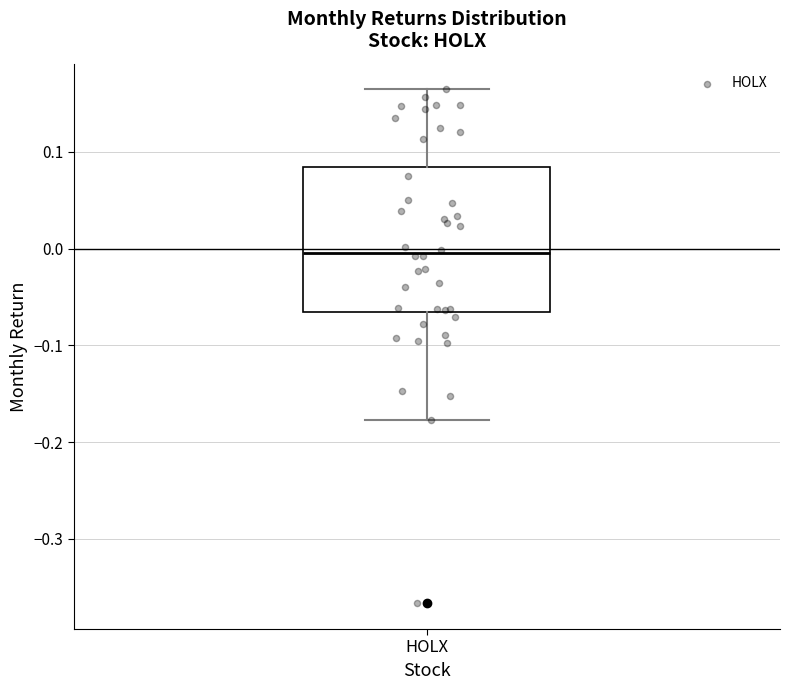

Where is the upper edge of the box for HOLX on the y-axis? The values are not printed on the chart, so give them approximately, as read against the axis.

0.08